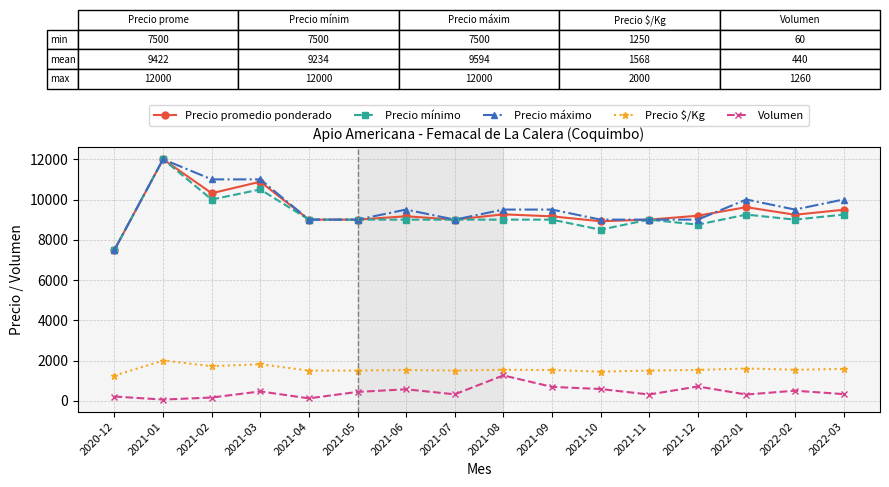

True or false: Precio $/Kg has a value of 1500 at 2021-11.

True